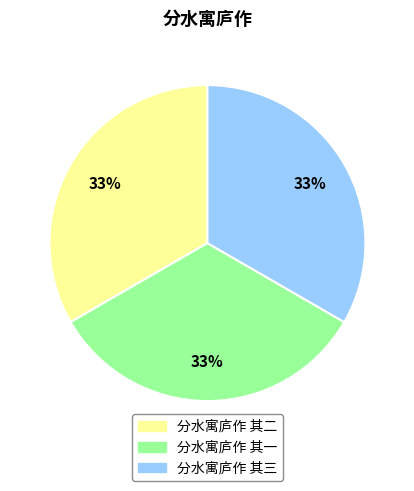

Does 分水寓庐作 其二 account for over 50% of the chart?

No